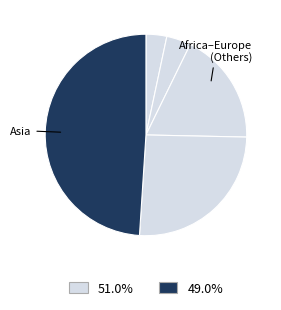

How many segments does this pie chart have?

5